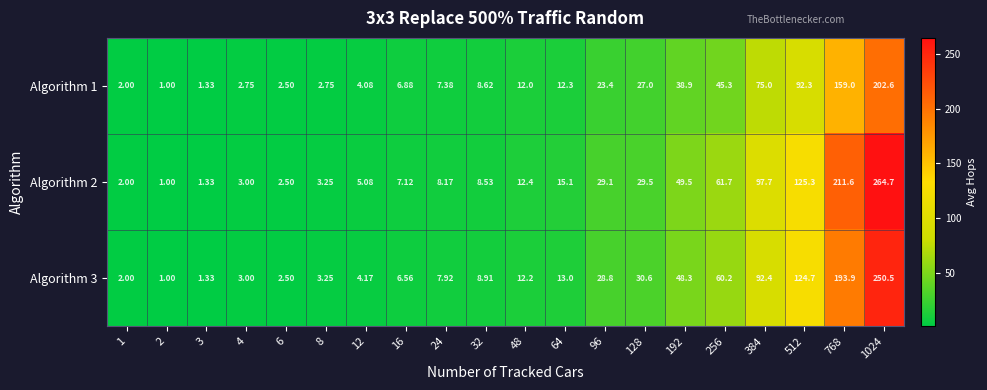

Is the value of Algorithm 1 at 128 greater than the value of Algorithm 3 at 1024?

No